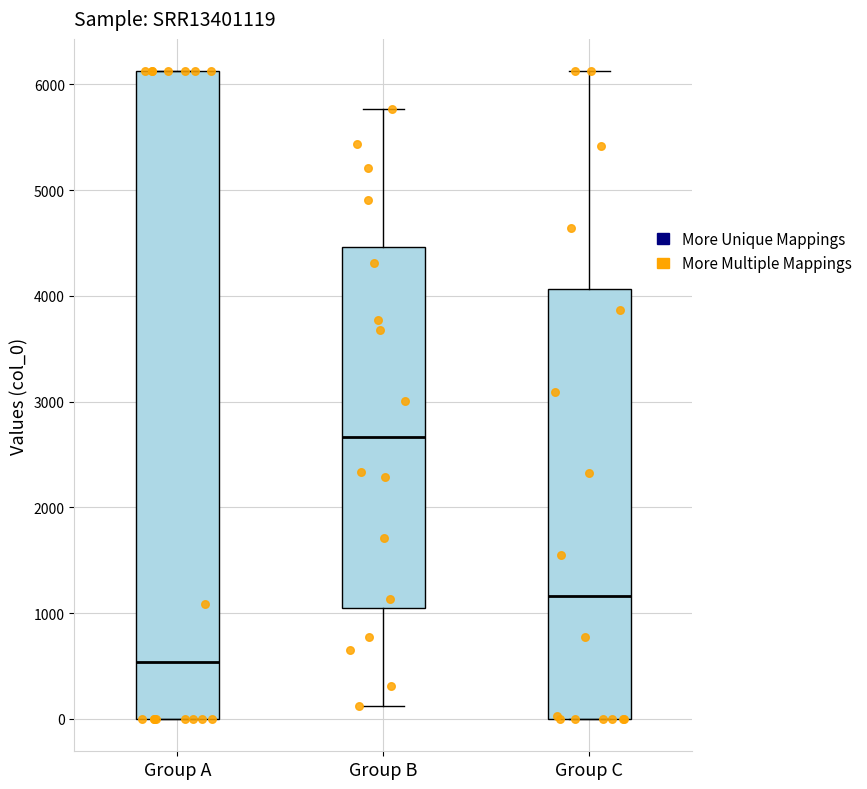

Where does the upper whisker of the box for Group B end on the y-axis? The values are not printed on the chart, so give them approximately, as read against the axis.

5800